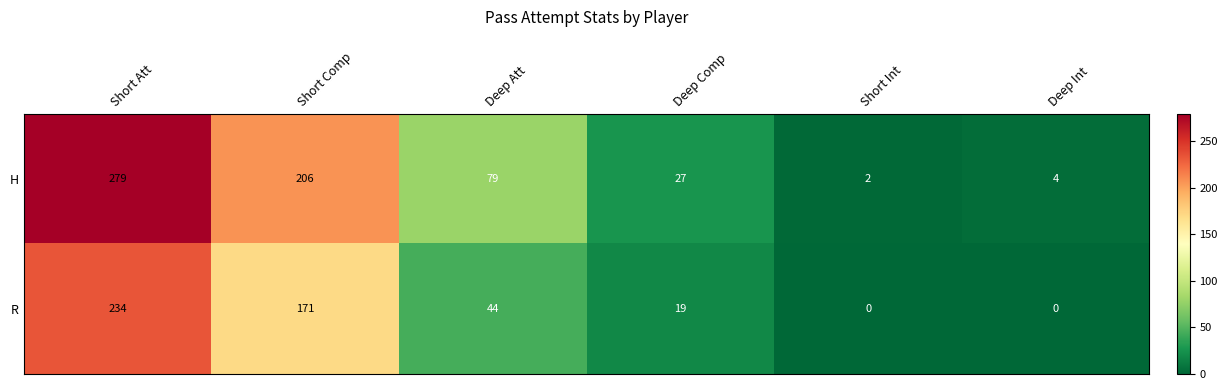

Which series has the widest spread of values?

H